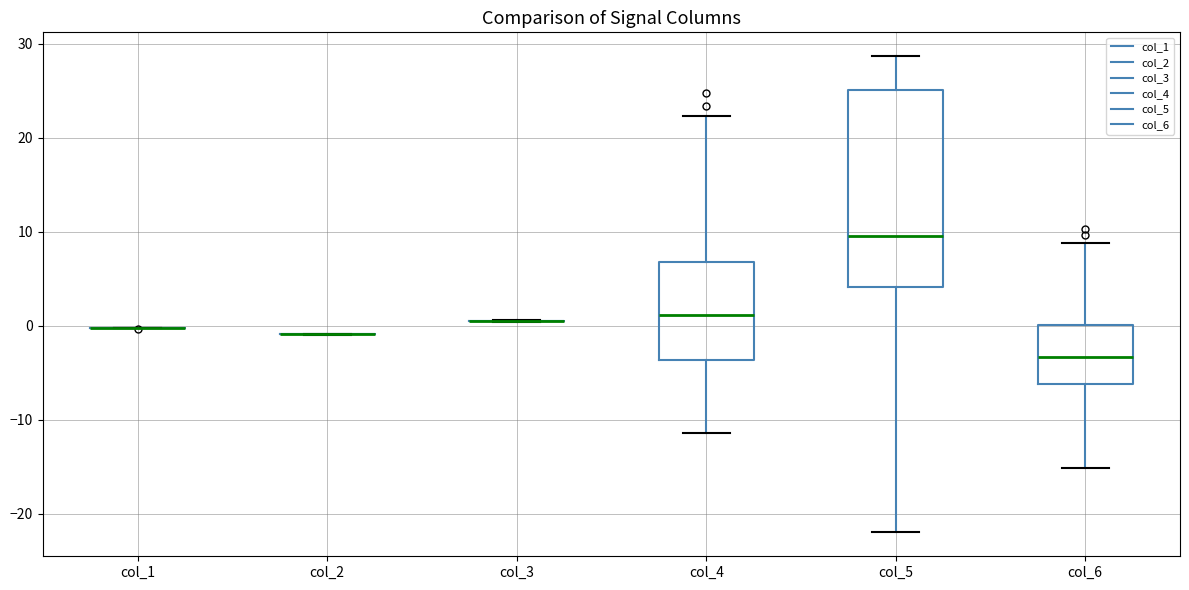

Reading left to right, transcribe this box plot: for each box, give where its median line is, the range the box spans, and where its two whiskers end, as read against the y-axis. The values are not printed on the chart, so give them approximately, as read against the axis.

col_1: box collapsed to a line at 0, whiskers 0 to 0
col_2: box collapsed to a line at -1, whiskers -1 to -1
col_3: box collapsed to a line at 1, whiskers 0 to 1
col_4: median 1, box -4 to 7, whiskers -11 to 22
col_5: median 10, box 4 to 25, whiskers -22 to 29
col_6: median -3, box -6 to 0, whiskers -15 to 9